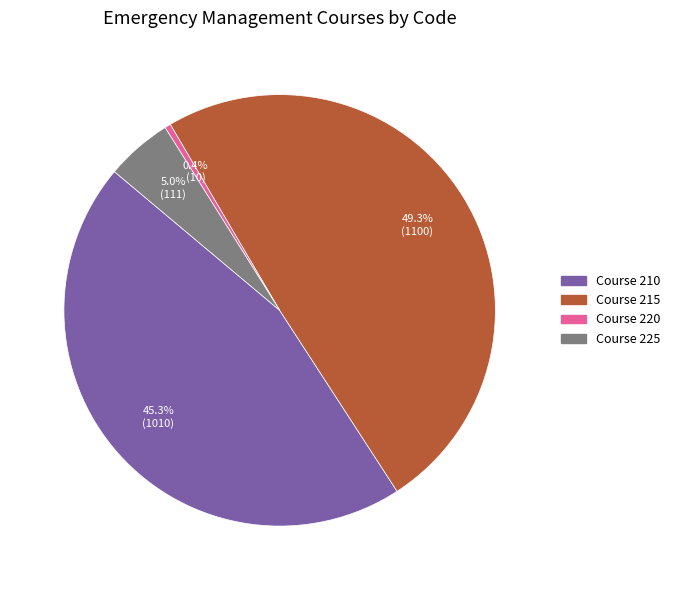

Does any single category account for the majority?

No